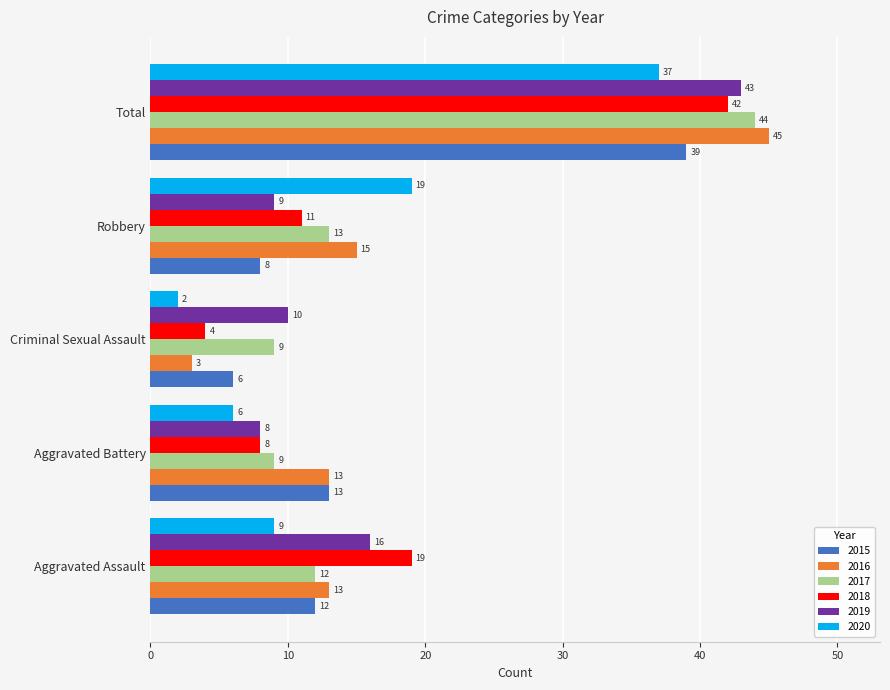

What is the smallest value displayed?

2